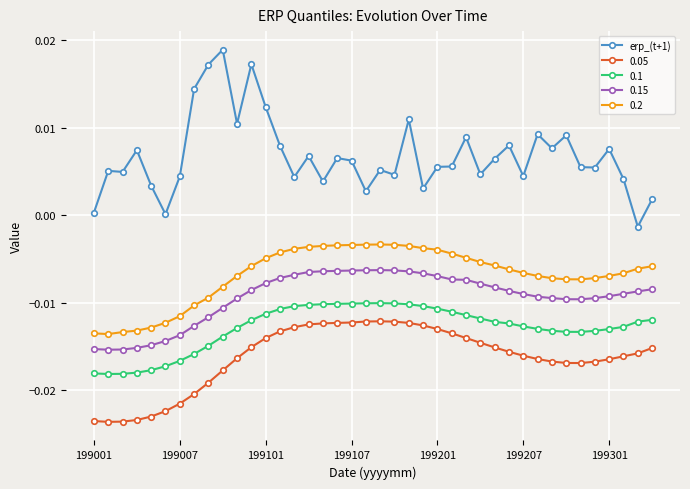

True or false: 0.15 and 0.1 intersect in this chart.

False